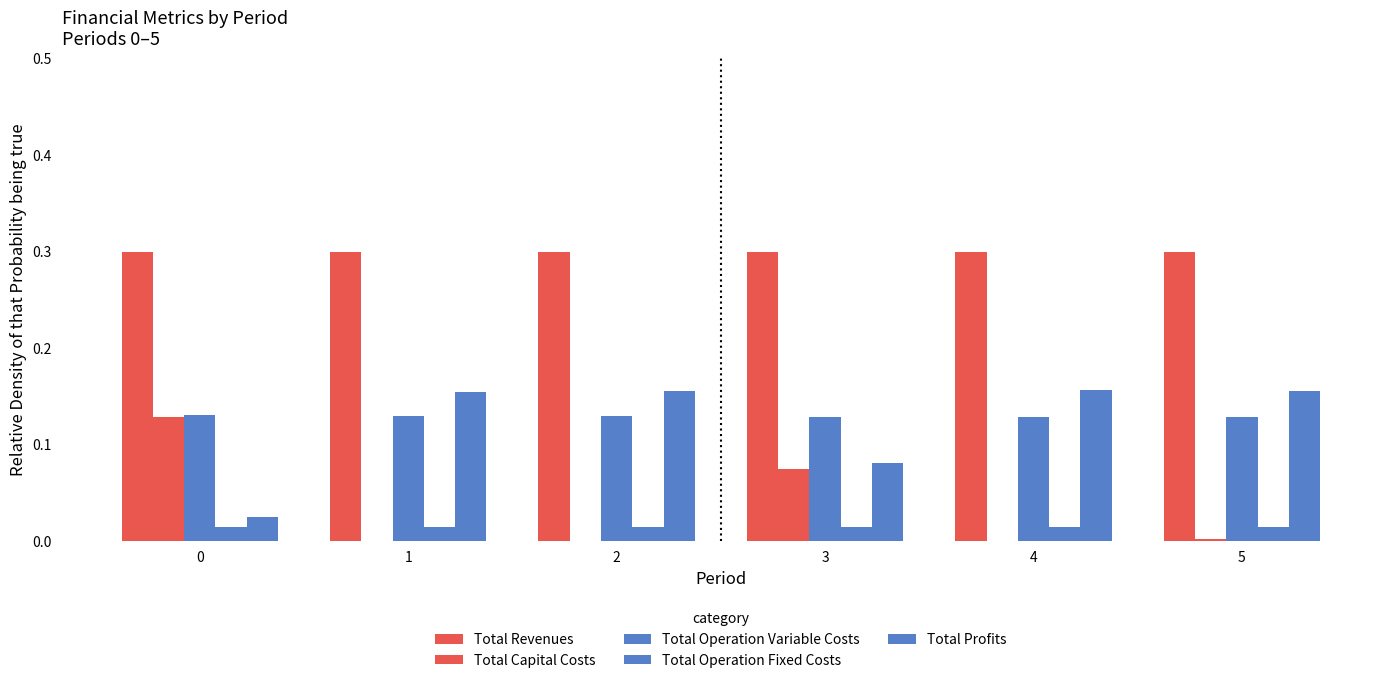

The Total Capital Costs series shows 0.0 at 5. True or false?

False